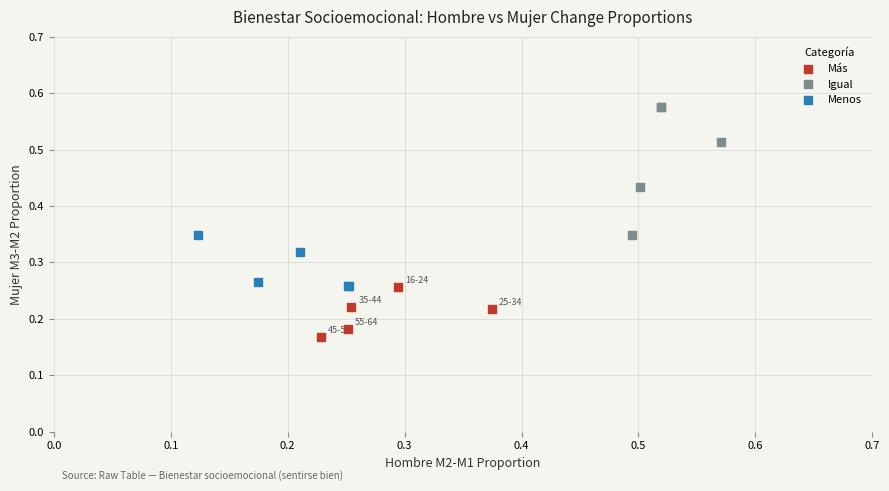

Which series contains the lowest Y value?

Más